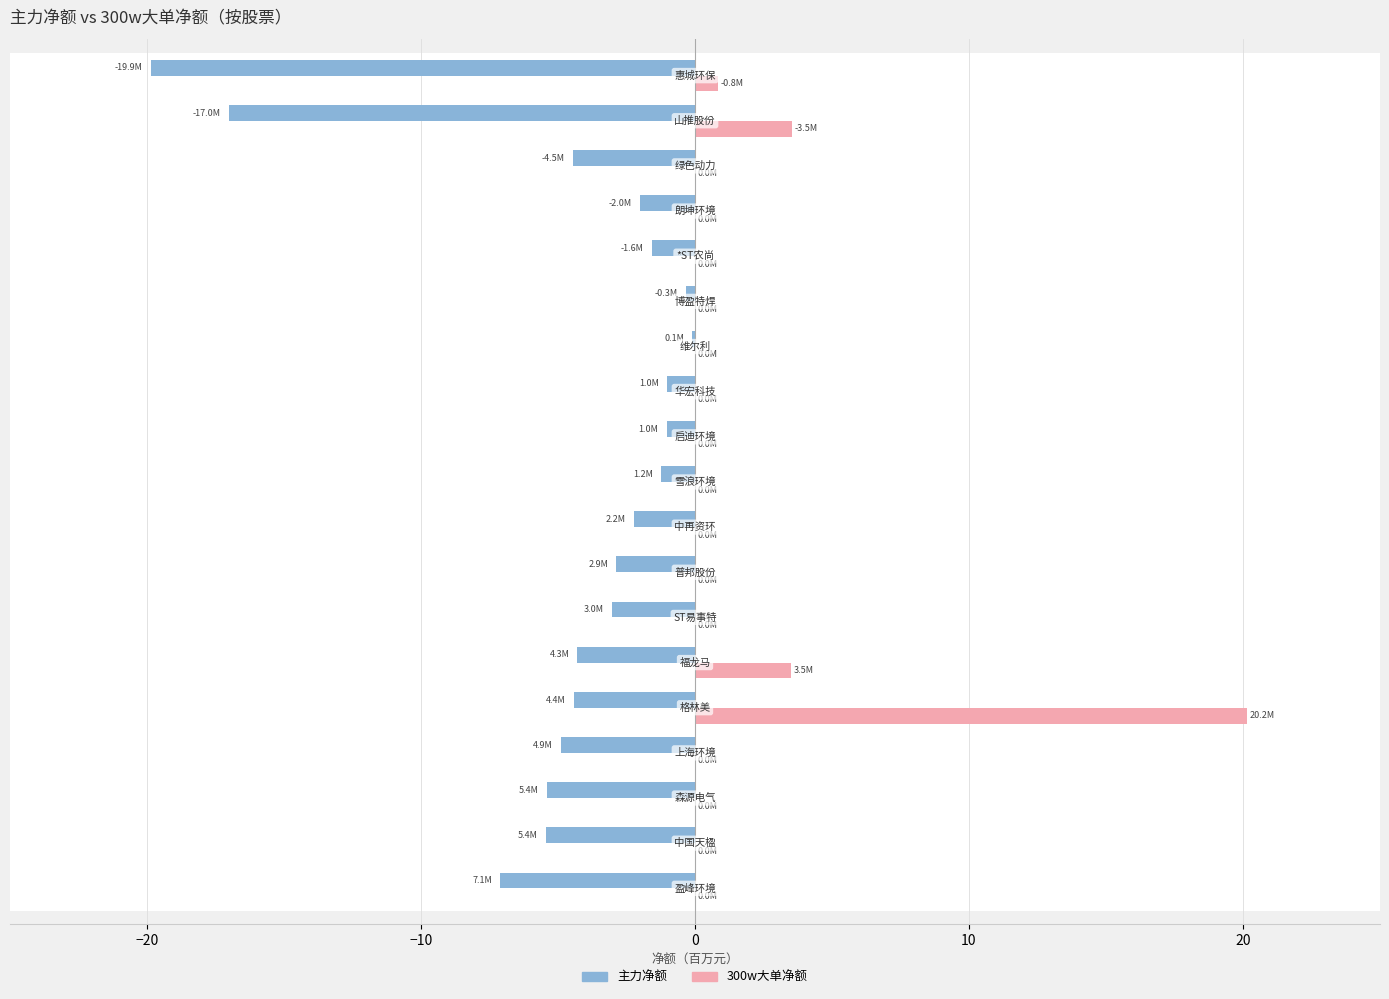

Which series has the largest total across all categories?

300w大单净额